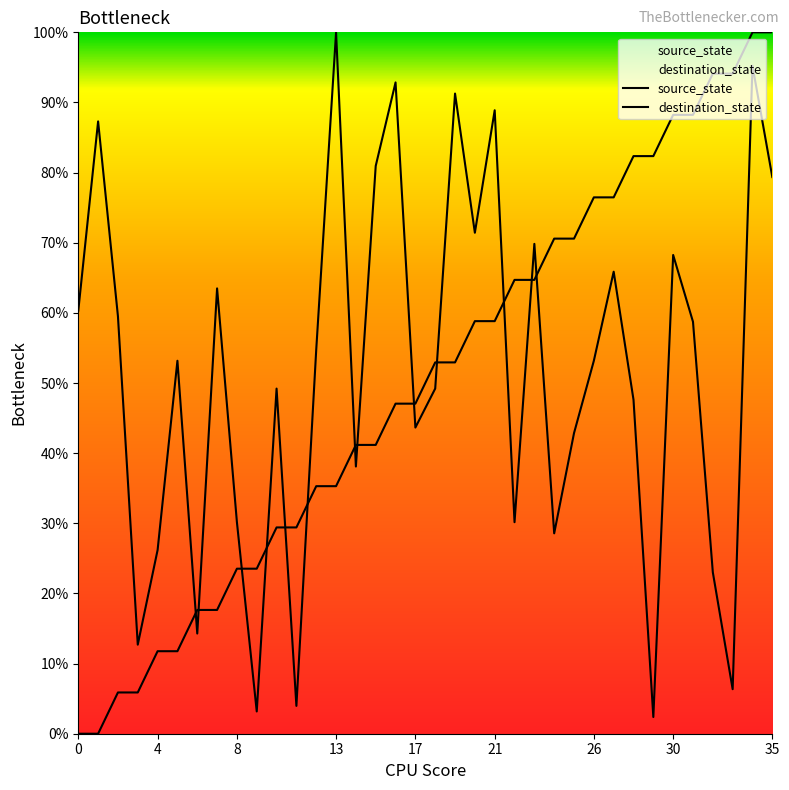

List the series in order of their overall mean, highest first.

destination_state, source_state